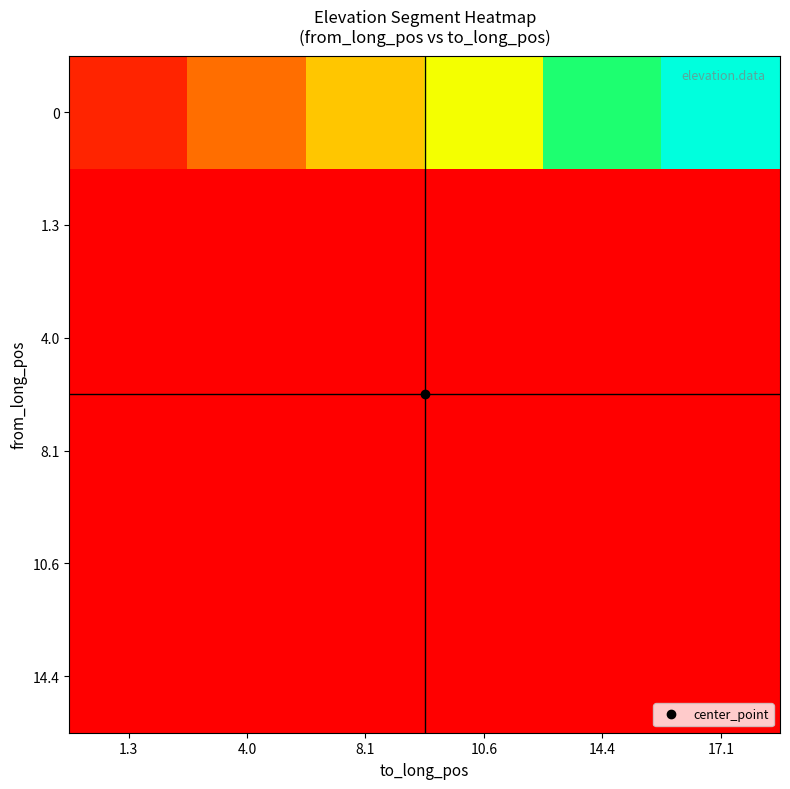

At how many categories does at least one series exceed 0?

6